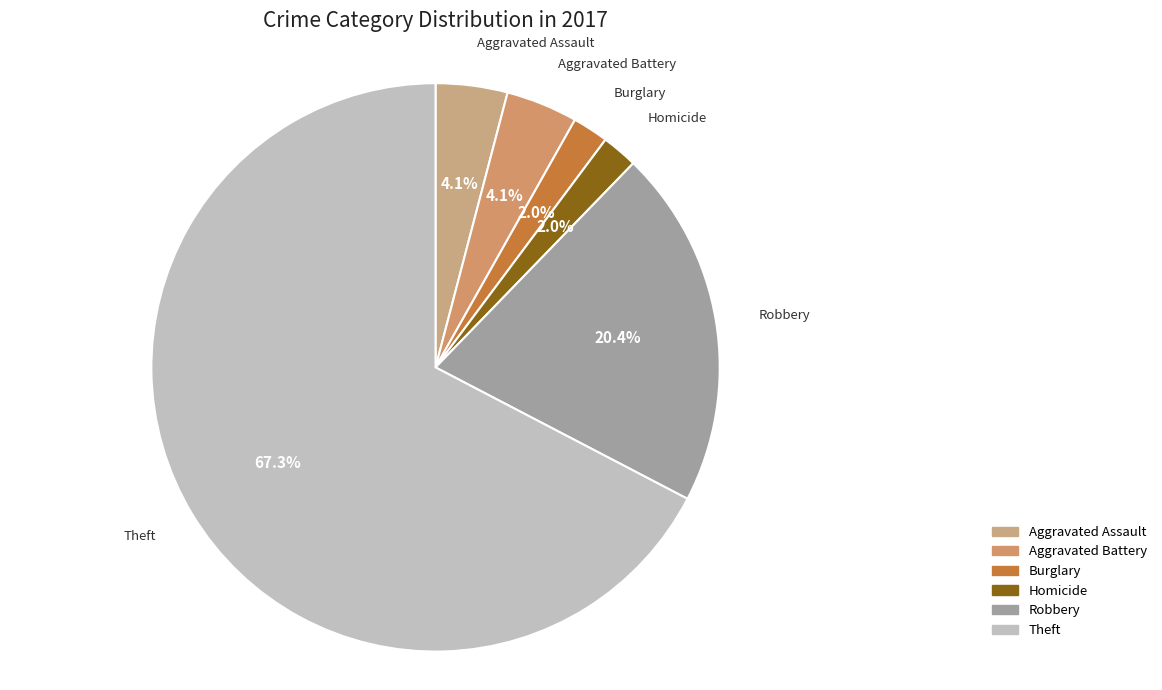

How many segments does this pie chart have?

6